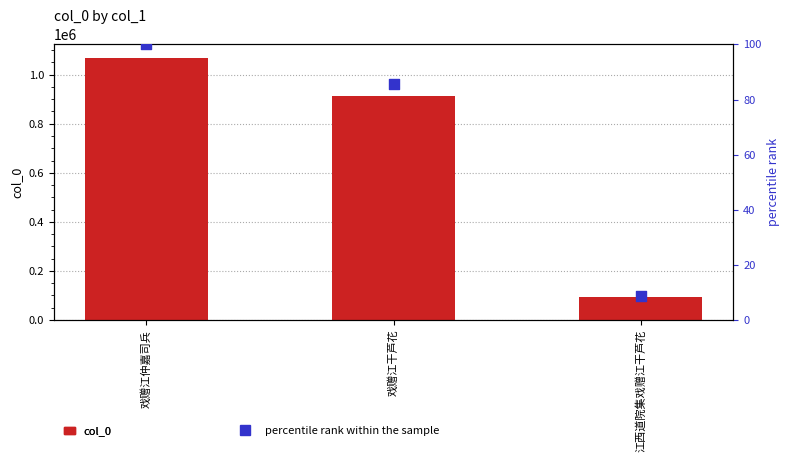

Which series has the largest total across all categories?

col_0